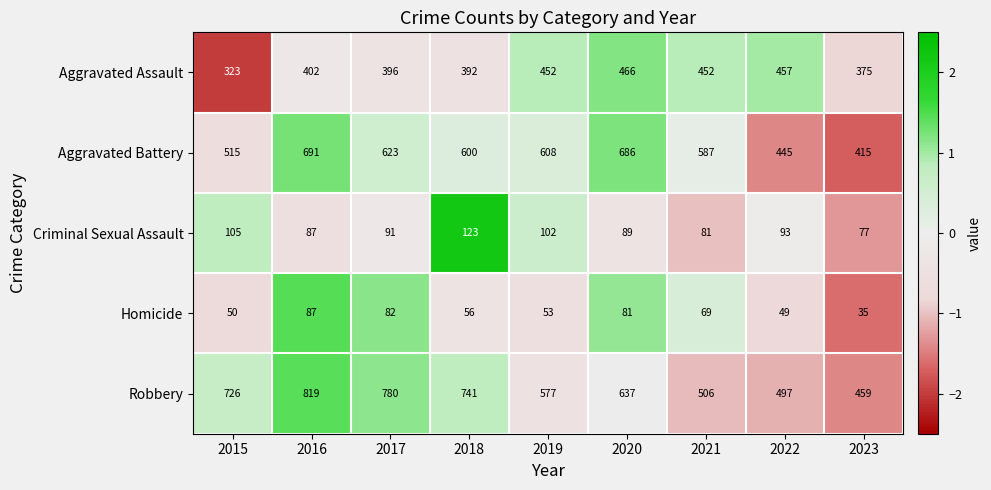

Which label corresponds to the largest value in the chart?

2016